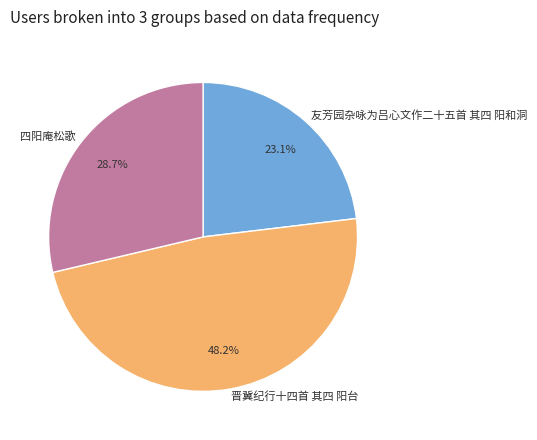

To the nearest percent, what portion does 四阳庵松歌 represent?

29%